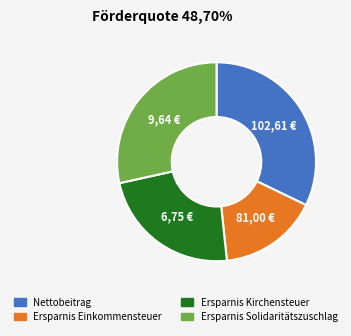

Is there any slice that represents more than half of the pie?

No